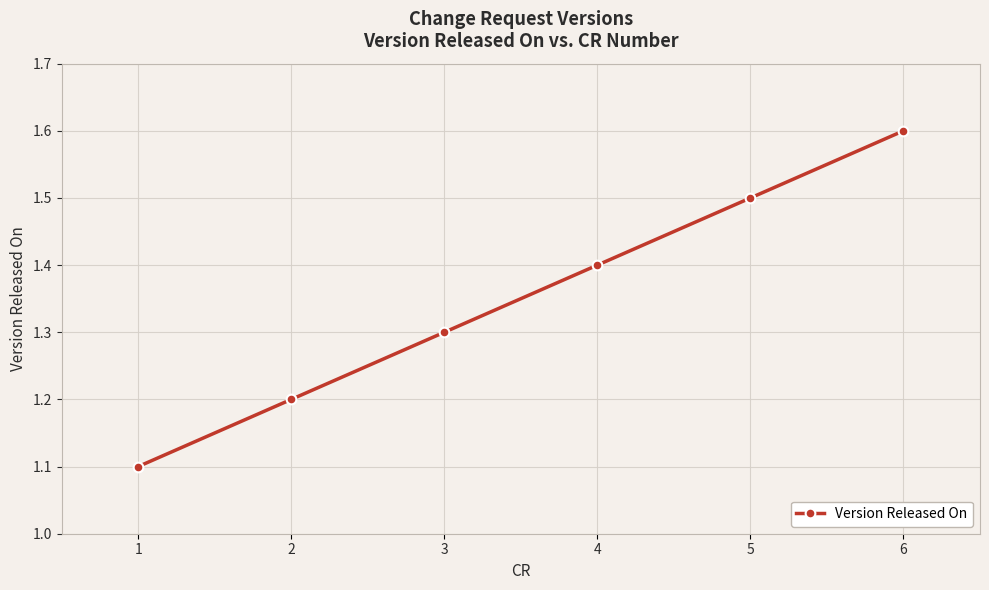

Reading right to left, extract all data points from this chart.

6=1.6	5=1.5	4=1.4	3=1.3	2=1.2	1=1.1